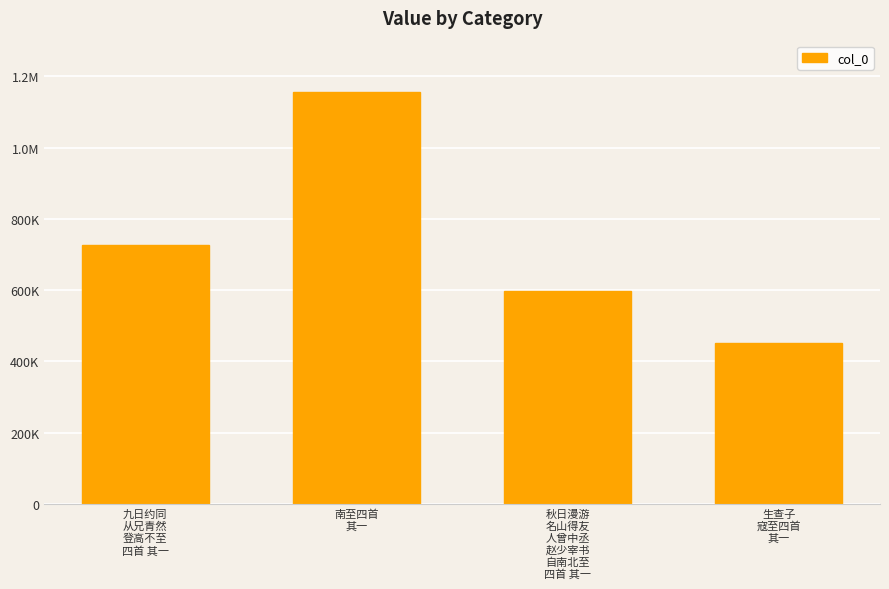

Which category has the lowest value across all series?

生查子
寇至四首
其一